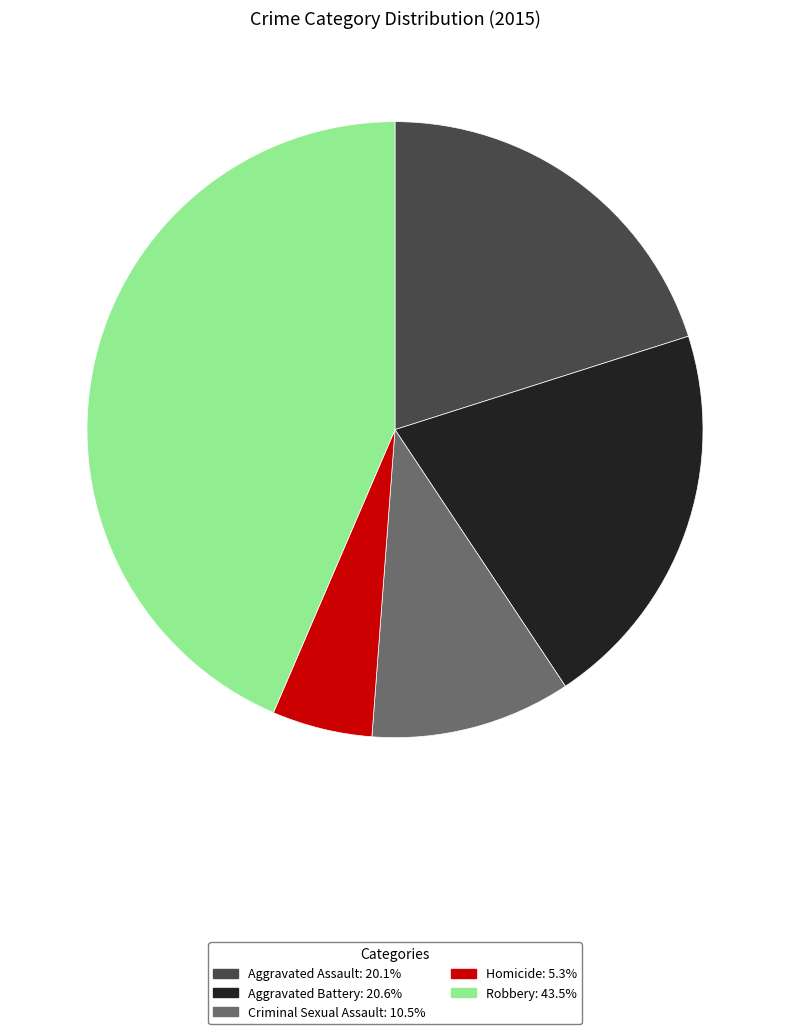

Does Criminal Sexual Assault represent more than half of the total?

No